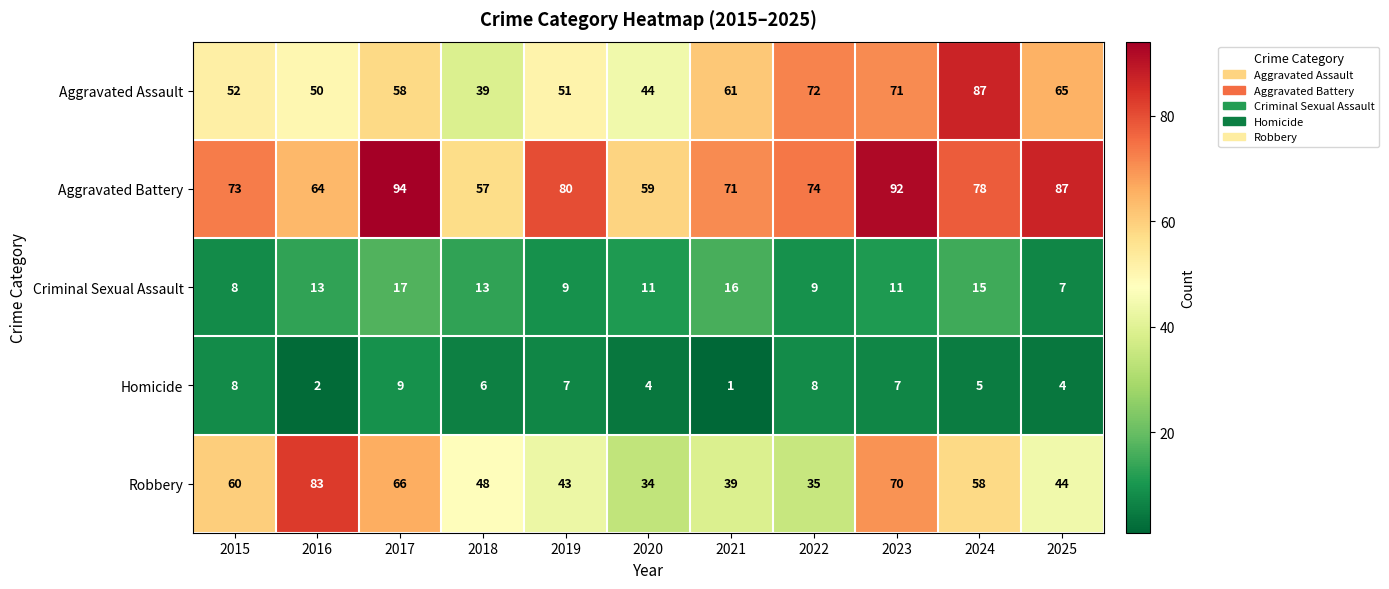

The Aggravated Assault series shows 126 at 2024. True or false?

False